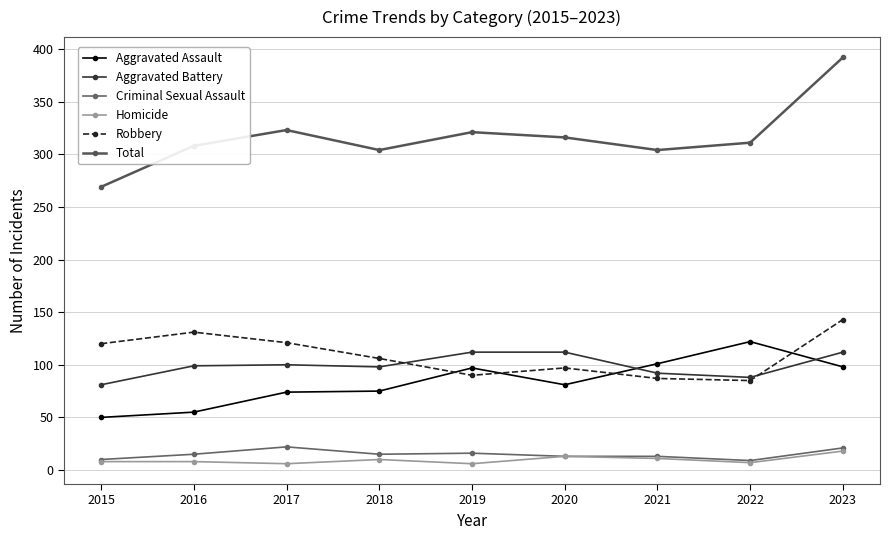

Which series changed the most between 2019 and 2022?

Aggravated Assault